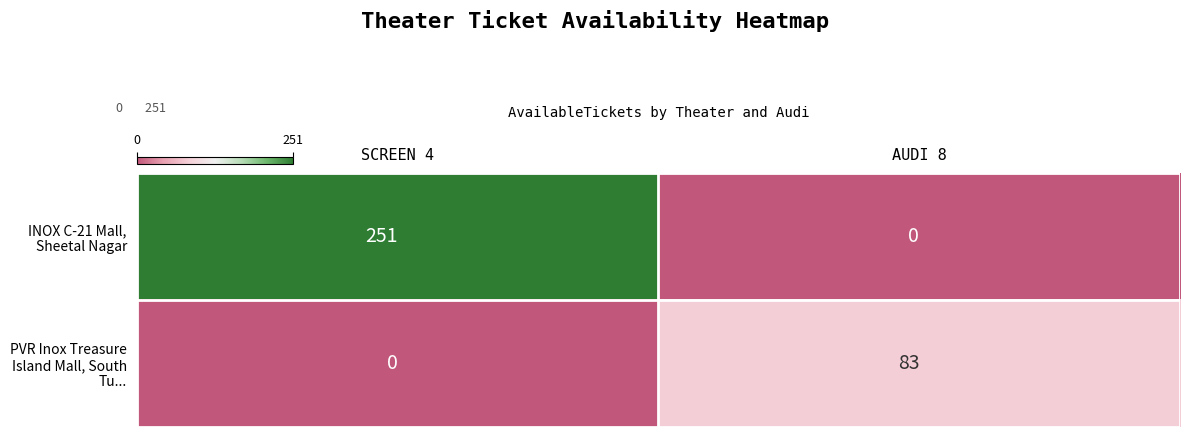

How many data points in INOX C-21 Mall, Sheetal Nagar are less than 251?

1